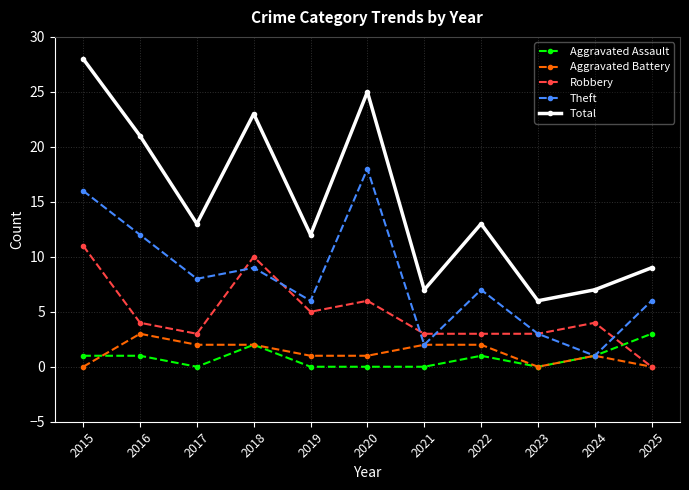

What is the difference between the maximum and minimum values in the Aggravated Assault series?

3